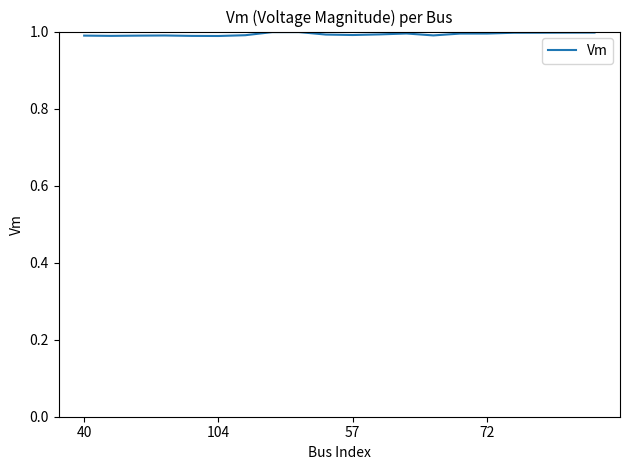

True or false: the data shows 1.7 at 40.

False